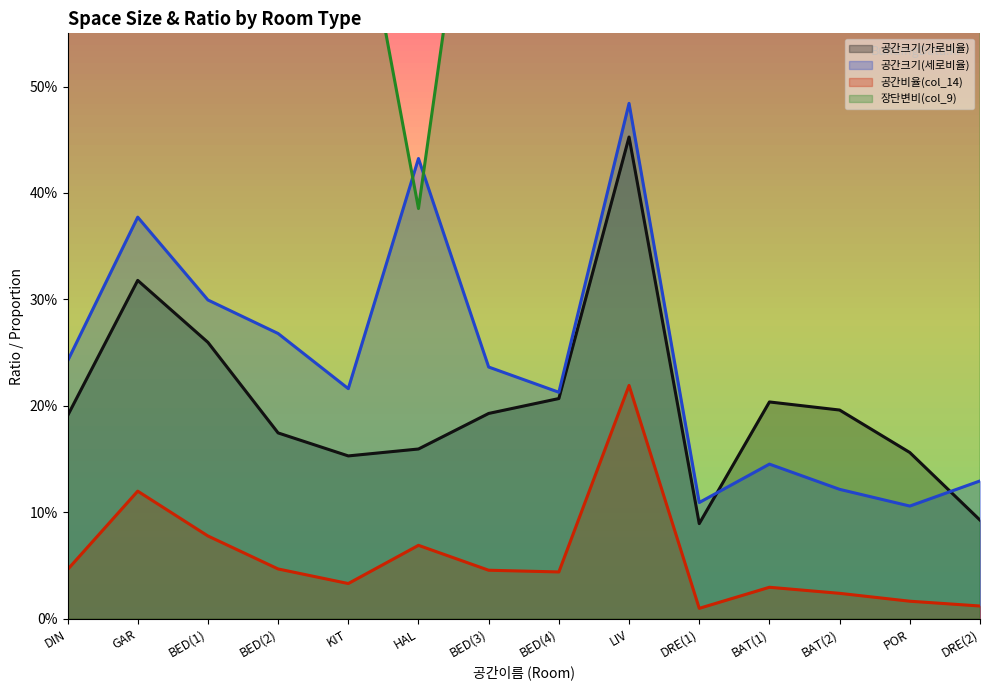

Between BAT(1) and POR, which series saw the biggest shift?

공간크기(가로비율)